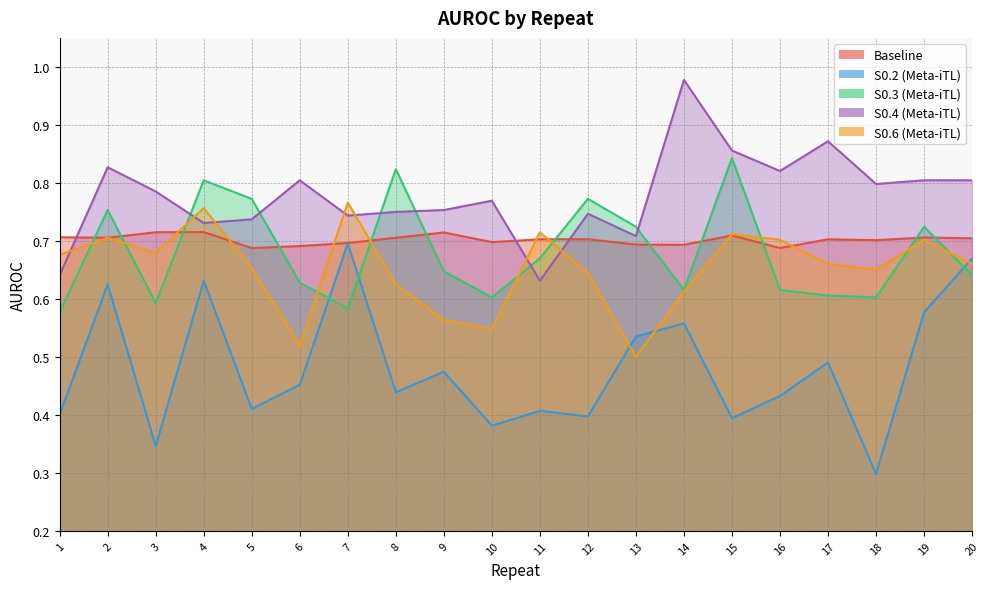

Is the value of S0.6 (Meta-iTL) at 11 greater than the value of Baseline at 1?

Yes